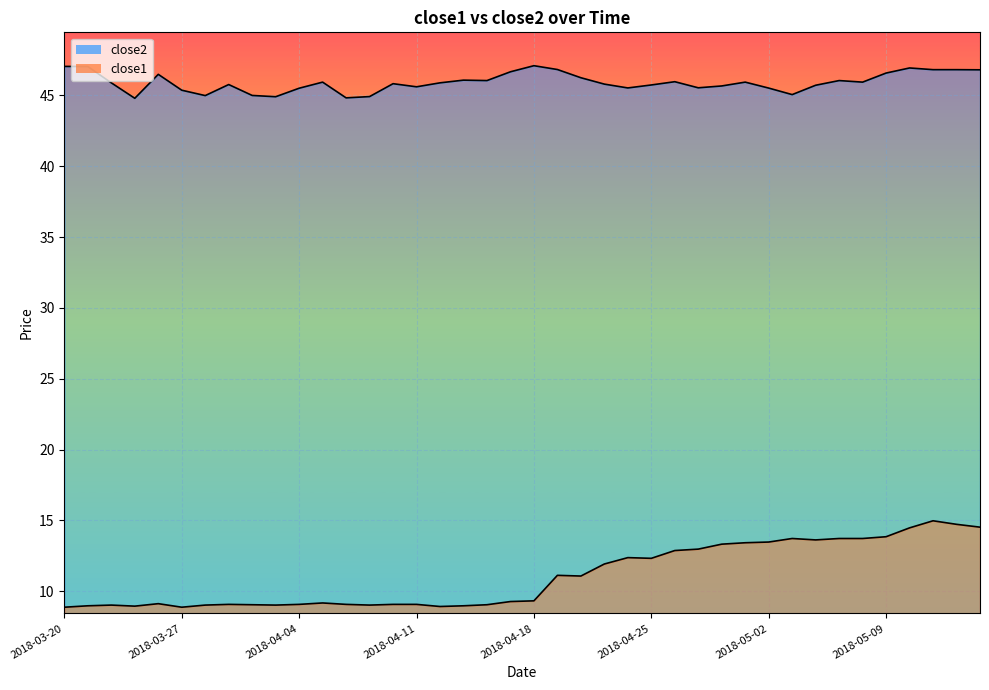

What is the label of the 33rd point from the left?

2018-05-04